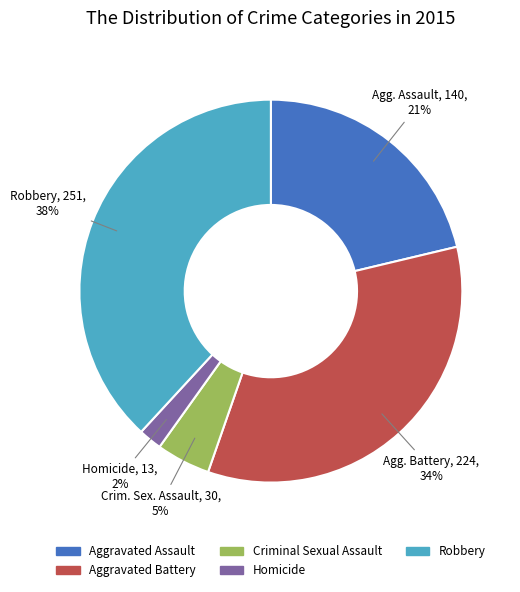

To the nearest percent, what portion does Criminal Sexual Assault represent?

5%